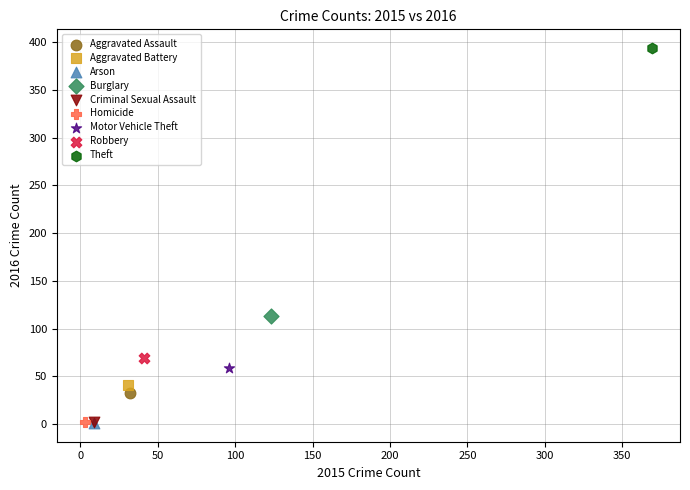

What are all the series names shown in the legend?

Aggravated Assault, Aggravated Battery, Arson, Burglary, Criminal Sexual Assault, Homicide, Motor Vehicle Theft, Robbery, Theft